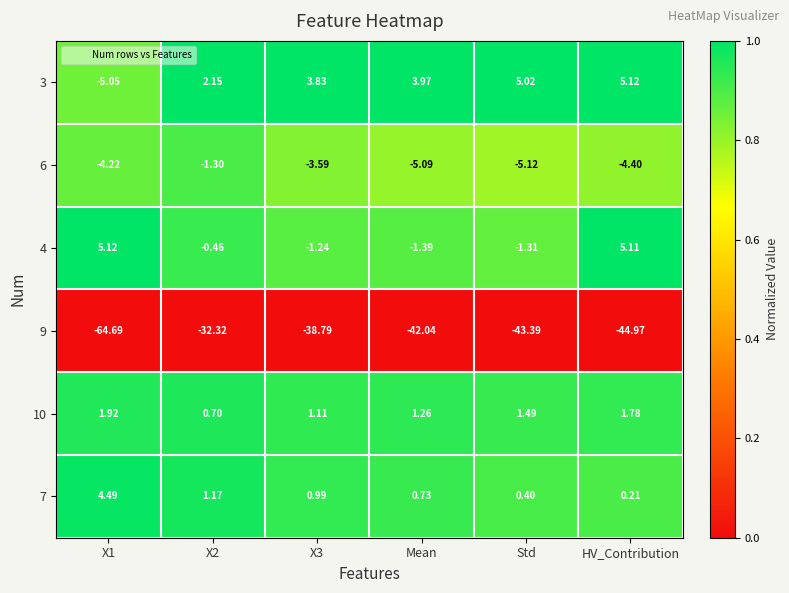

Is the value of 4 at HV_Contribution greater than the value of 10 at X1?

Yes